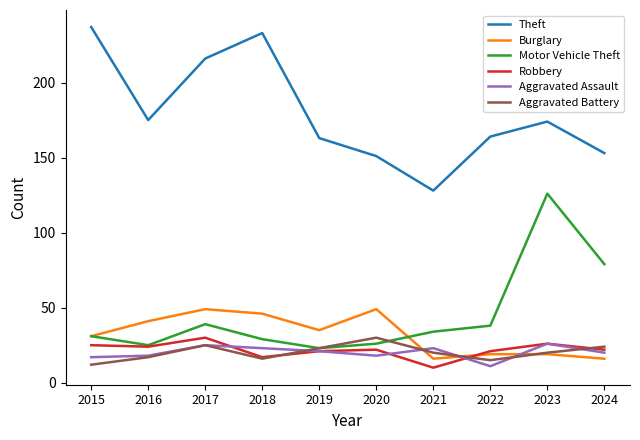

Reading left to right, what are all the values shown in this chart?

Theft: 2015=237	2016=175	2017=216	2018=233	2019=163	2020=151	2021=128	2022=164	2023=174	2024=153
Burglary: 2015=31	2016=41	2017=49	2018=46	2019=35	2020=49	2021=16	2022=19	2023=19	2024=16
Motor Vehicle Theft: 2015=31	2016=25	2017=39	2018=29	2019=23	2020=26	2021=34	2022=38	2023=126	2024=79
Robbery: 2015=25	2016=24	2017=30	2018=17	2019=21	2020=22	2021=10	2022=21	2023=26	2024=22
Aggravated Assault: 2015=17	2016=18	2017=25	2018=23	2019=21	2020=18	2021=23	2022=11	2023=26	2024=20
Aggravated Battery: 2015=12	2016=17	2017=25	2018=16	2019=23	2020=30	2021=20	2022=15	2023=20	2024=24